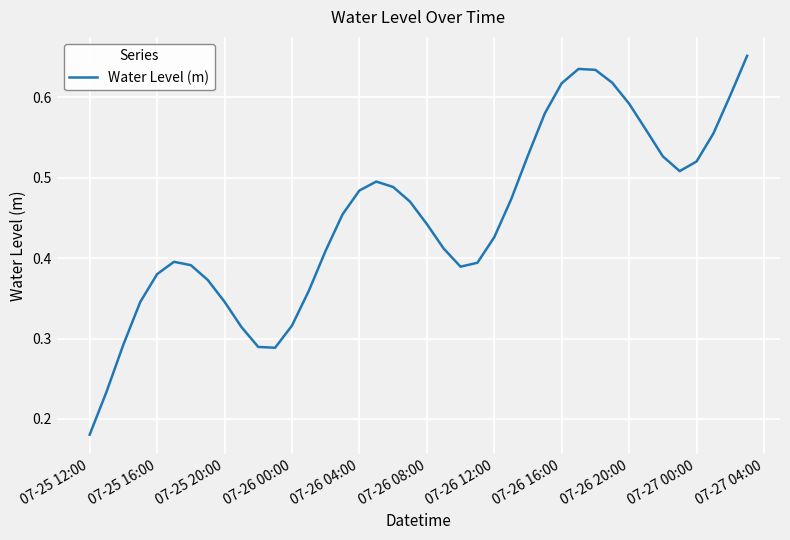

At which category does the chart reach its minimum across all series?

07-25 12:00